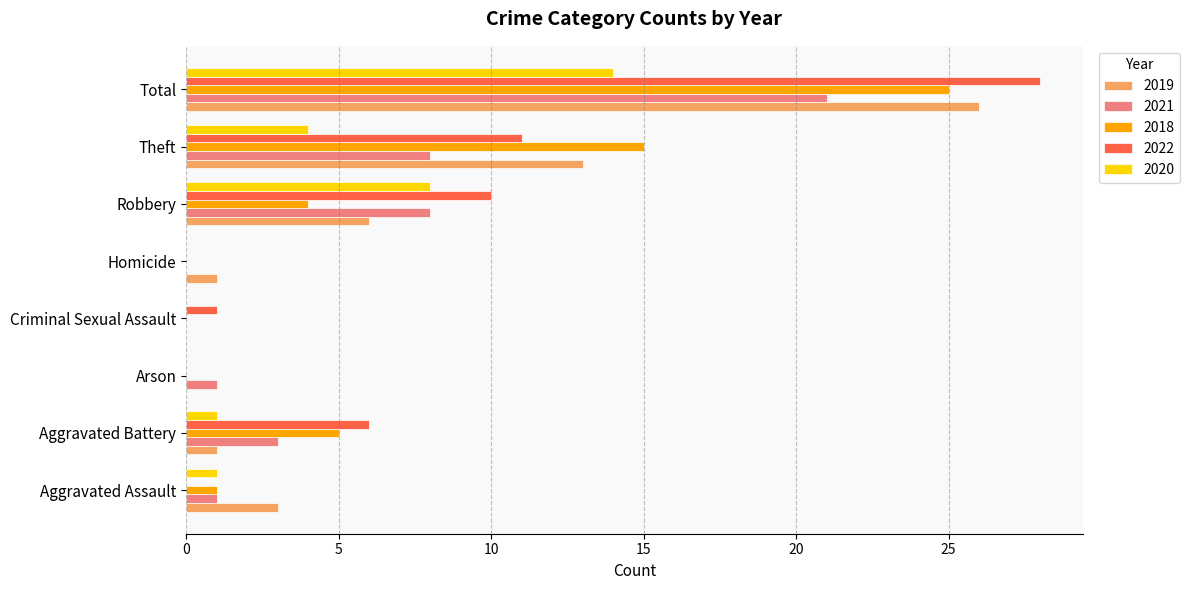

At which label does 2021 reach its peak?

Total